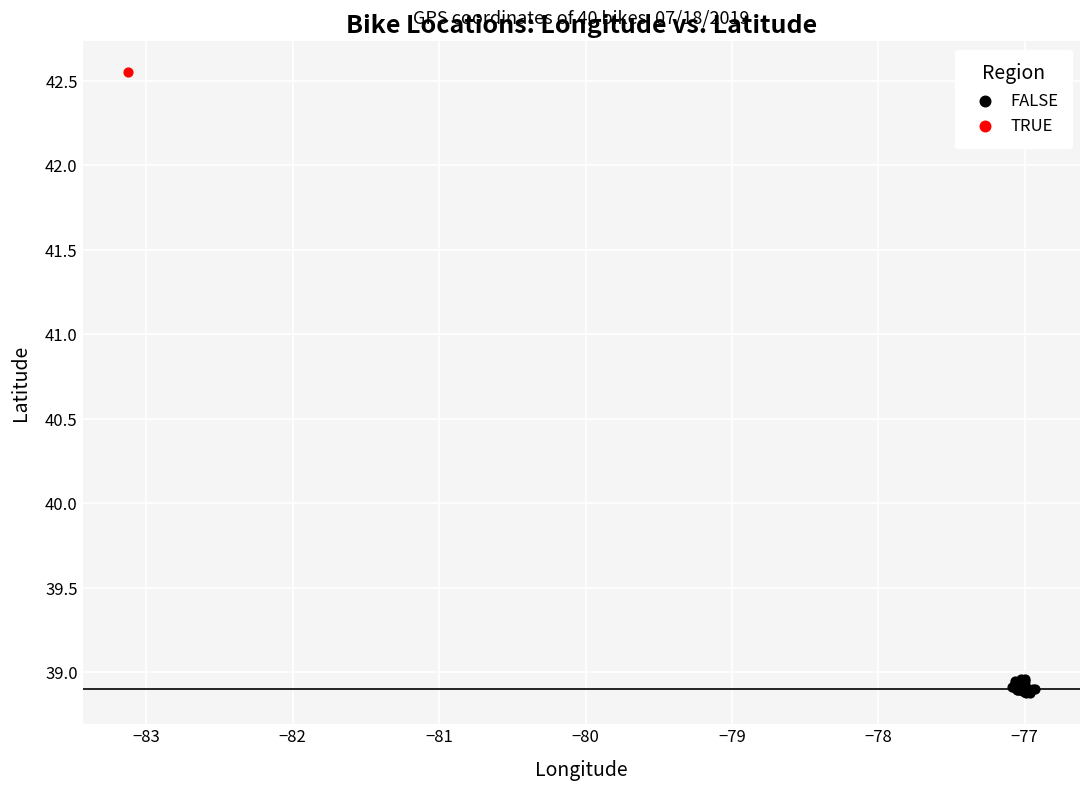

What are all the series names shown in the legend?

FALSE, TRUE